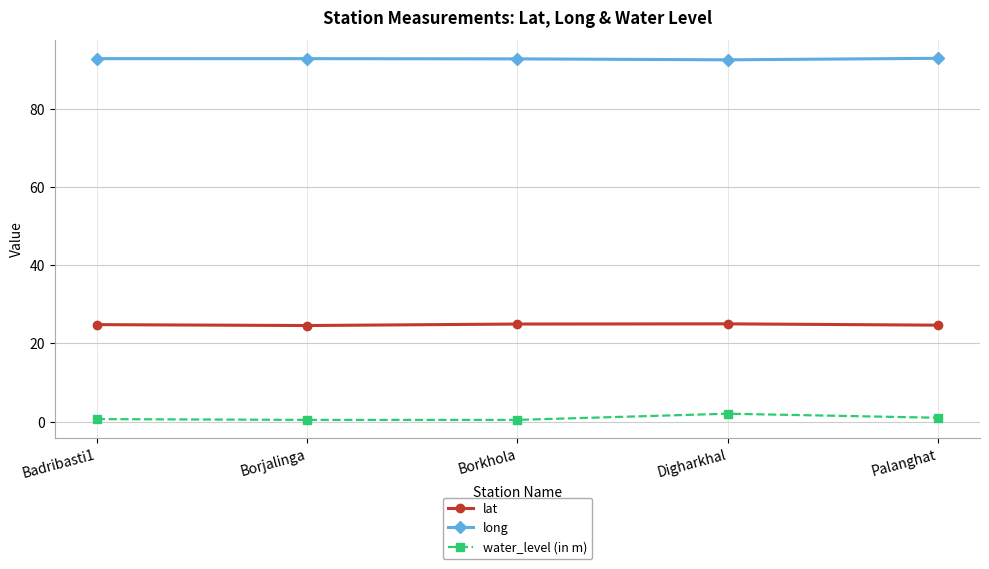

True or false: long and water_level (in m) cross at least once.

False